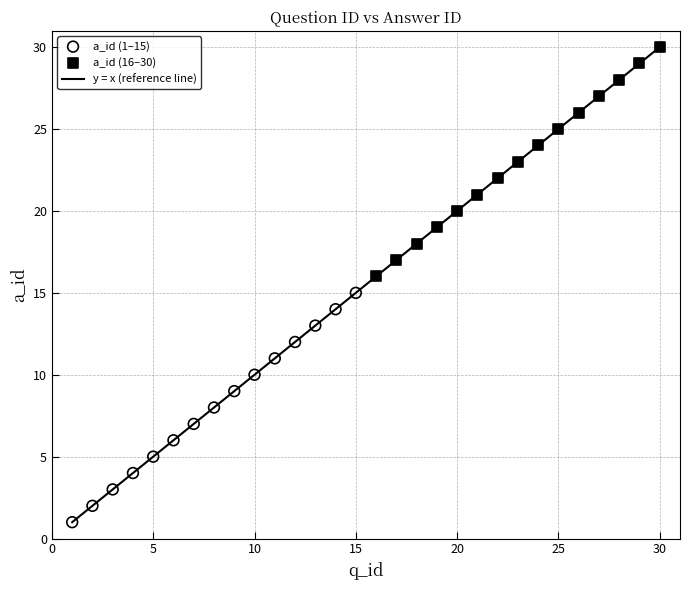

Which series contains the lowest Y value?

a_id (1–15)